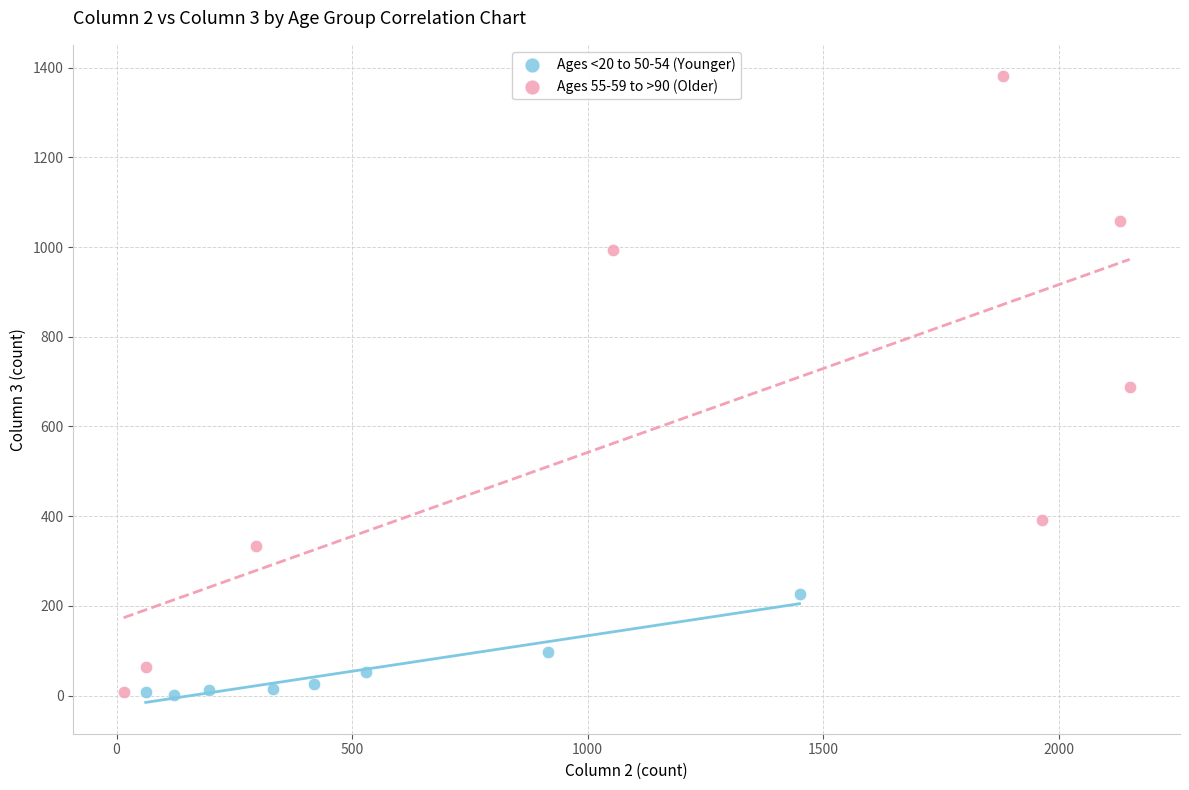

Which series has the largest Y range (max minus min)?

Ages 55-59 to >90 (Older)